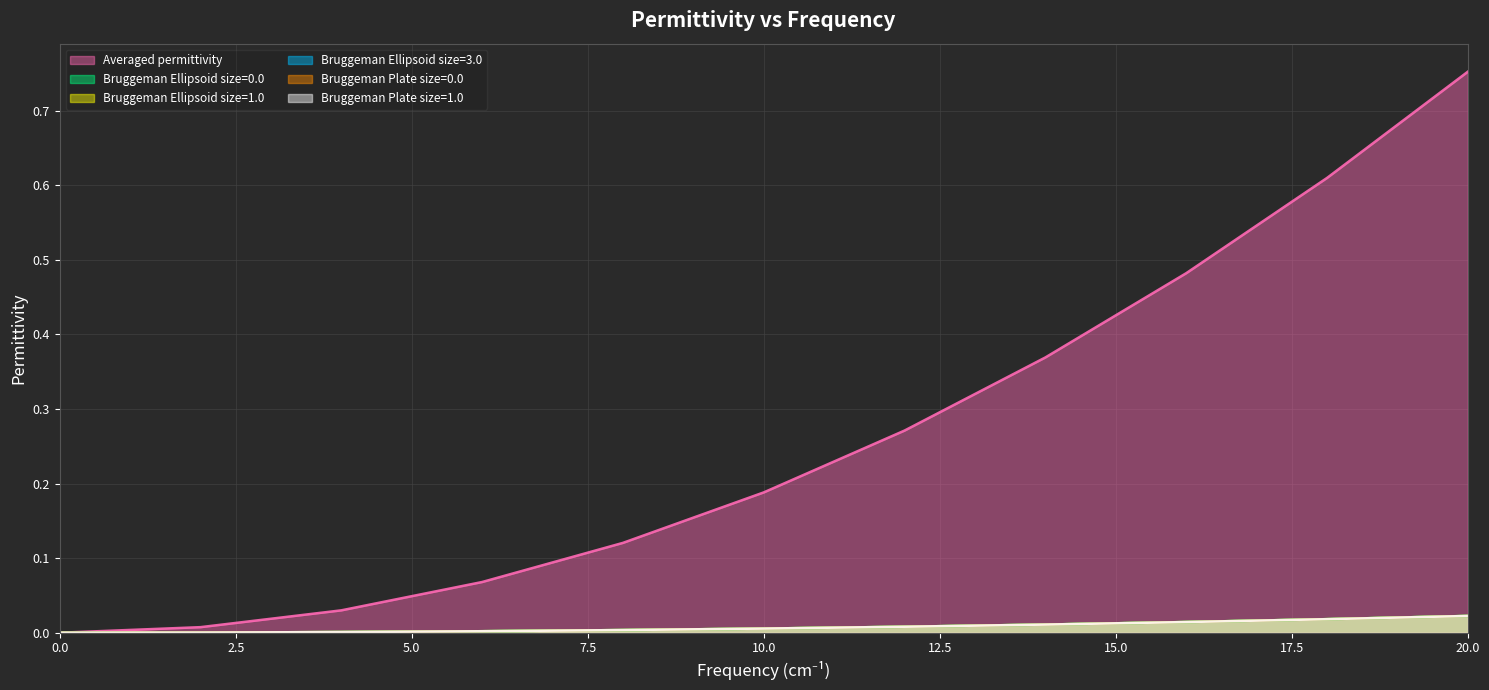

Is it true that Bruggeman Ellipsoid size=1.0 equals 0.0 at 16.0?

False